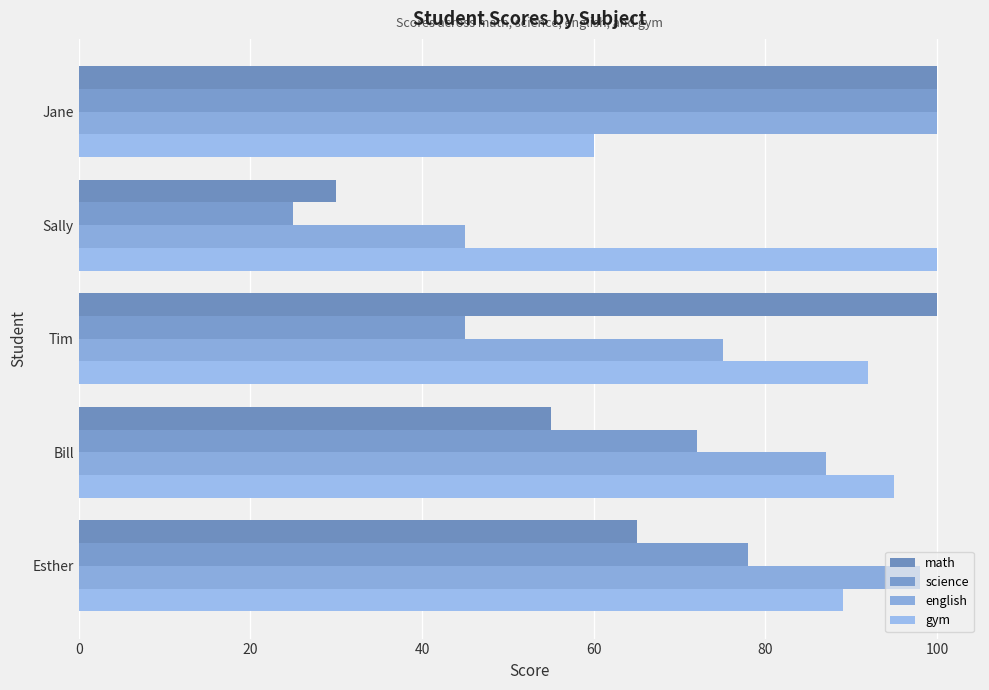

How many values in the math series are below 65?

2